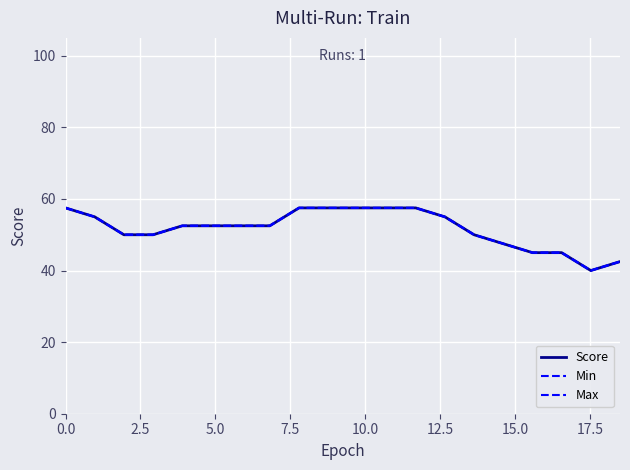

True or false: Score and Min intersect in this chart.

False